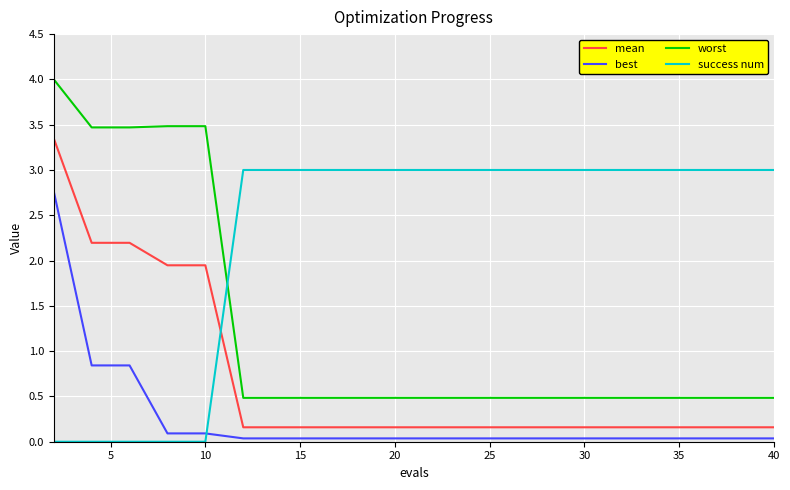

Count the number of data series in this chart.

4